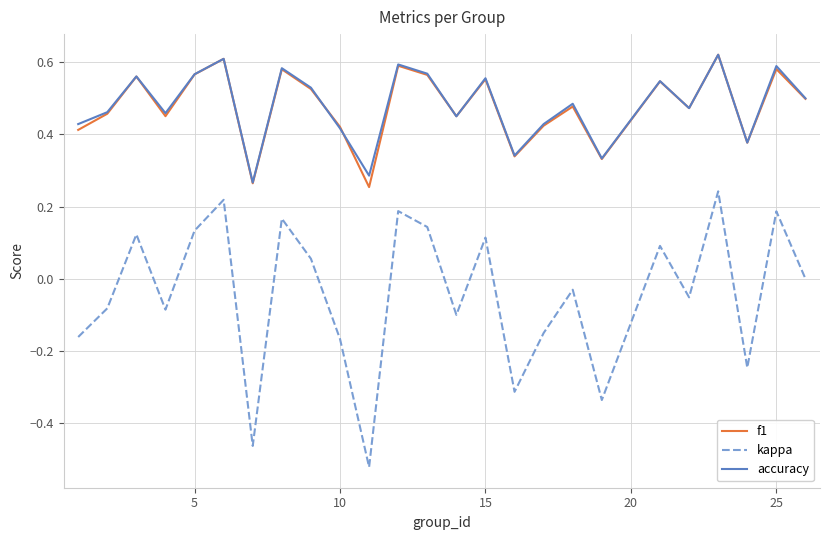

Which series has the widest spread of values?

kappa